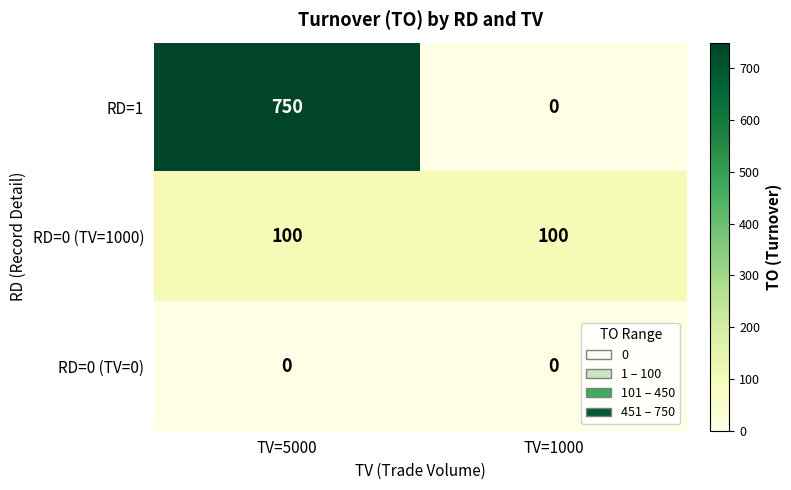

Which series has the widest spread of values?

RD=1